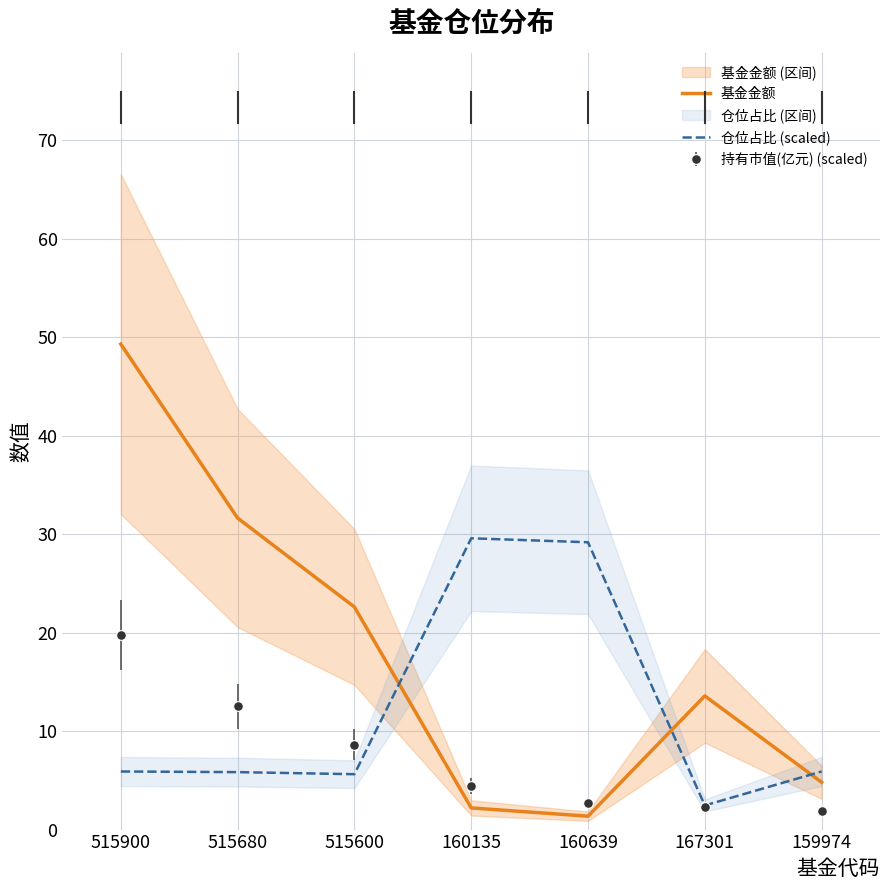

Which series has the largest total across all categories?

基金金额